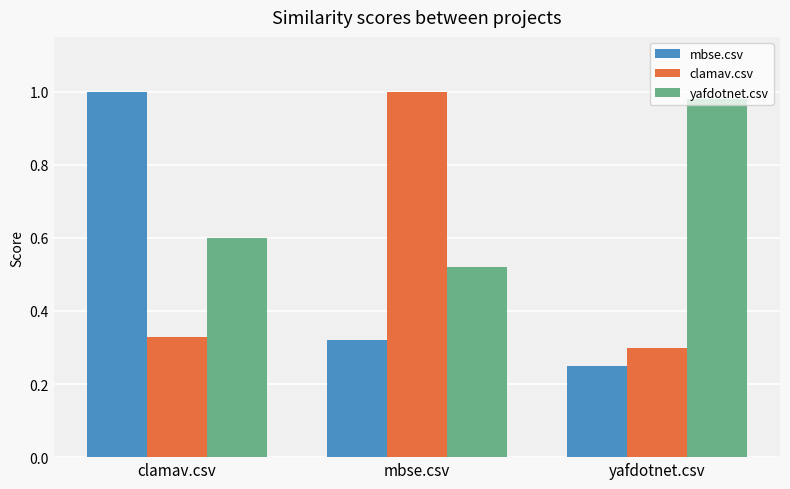

How many data points does each series have?

3